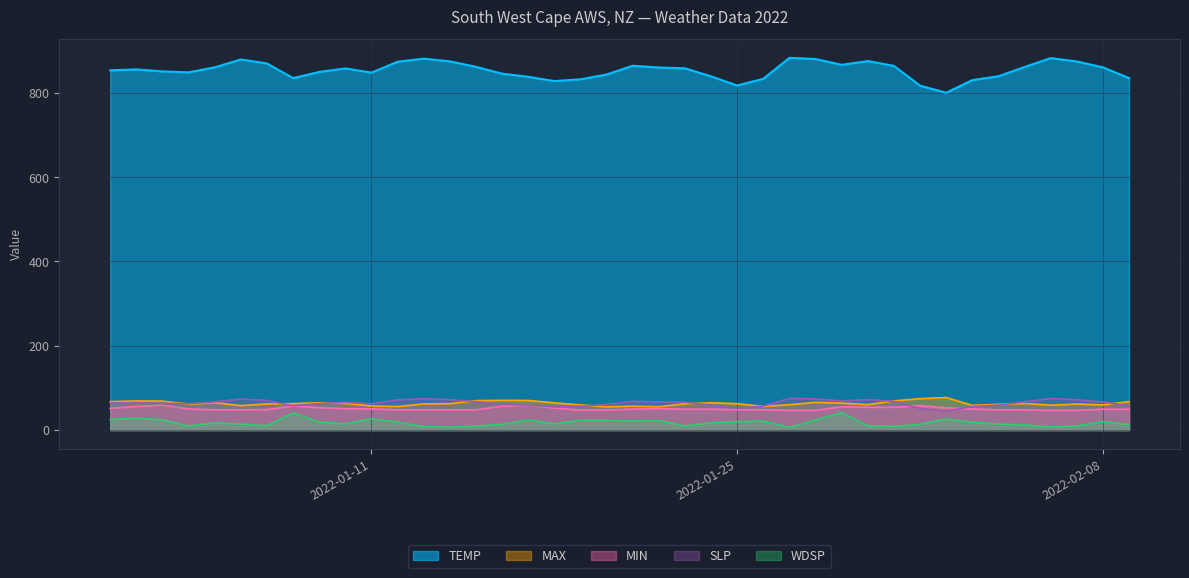

What is the difference between the highest and lowest values at 2022-01-26?

811.6